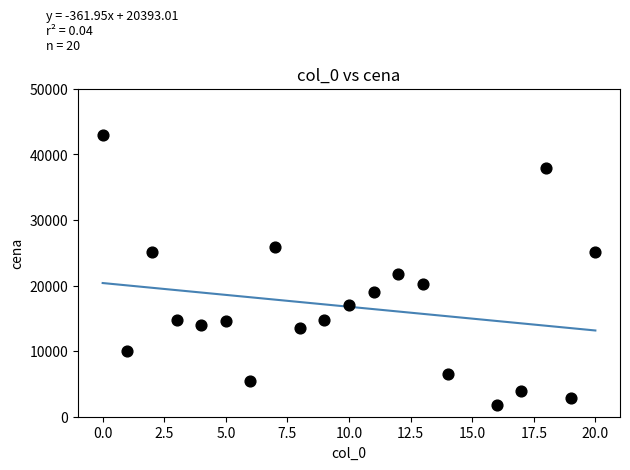

What is the range of Y values (max minus min)?

41188